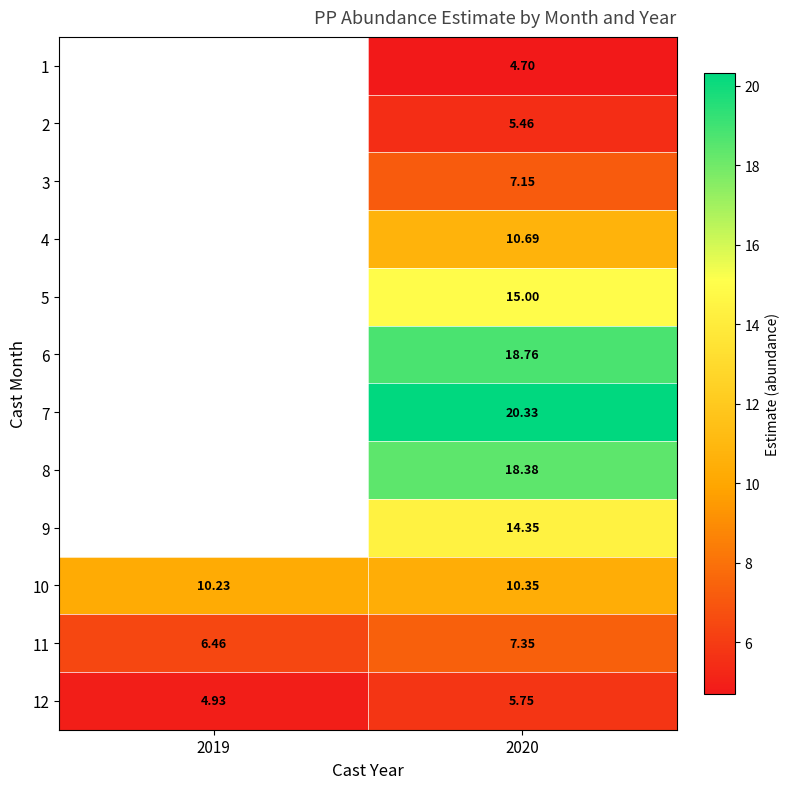

Rank the series at 2020 from lowest to highest value.

1, 2, 12, 3, 11, 10, 4, 9, 5, 8, 6, 7